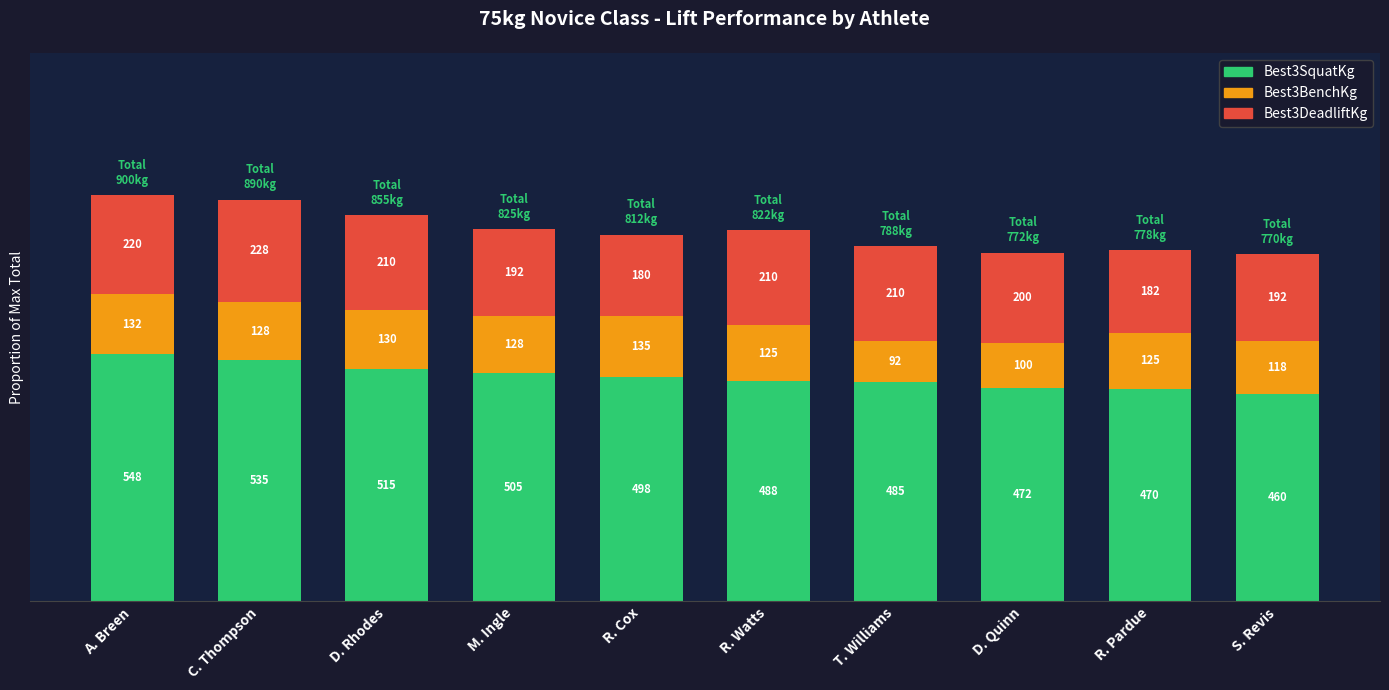

Which series has the widest spread of values?

Best3SquatKg